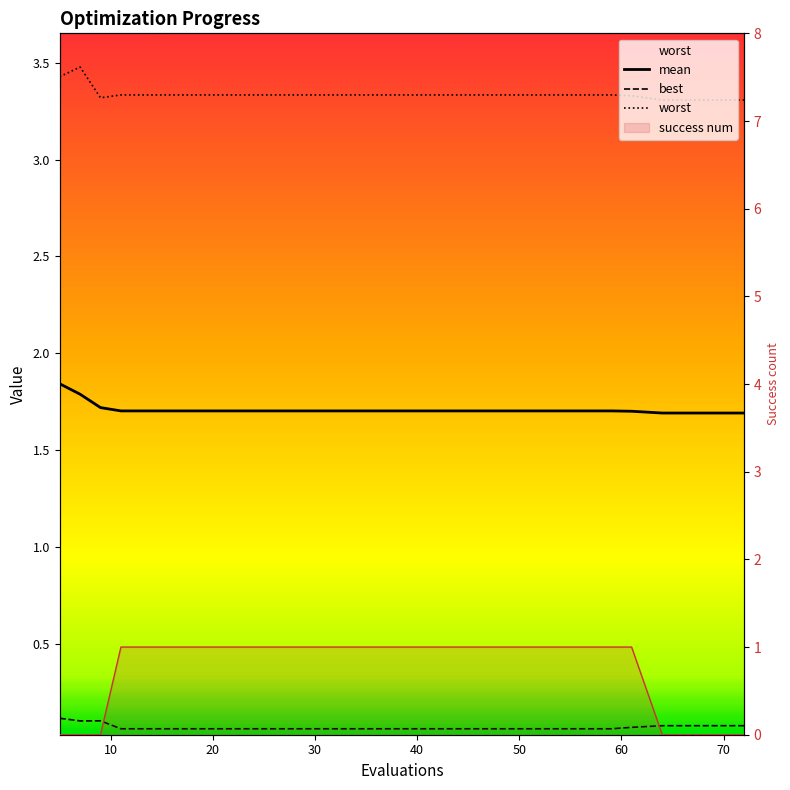

Reading left to right, extract all data points from this chart.

mean: 1.8	1.8	1.7	1.7	1.7	1.7	1.7	1.7	1.7	1.7	1.7	1.7	1.7	1.7	1.7	1.7	1.7	1.7	1.7	1.7
best: 0.1	0.1	0.1	0.1	0.1	0.1	0.1	0.1	0.1	0.1	0.1	0.1	0.1	0.1	0.1	0.1	0.1	0.1	0.1	0.1
worst: 3.4	3.5	3.3	3.3	3.3	3.3	3.3	3.3	3.3	3.3	3.3	3.3	3.3	3.3	3.3	3.3	3.3	3.3	3.3	3.3